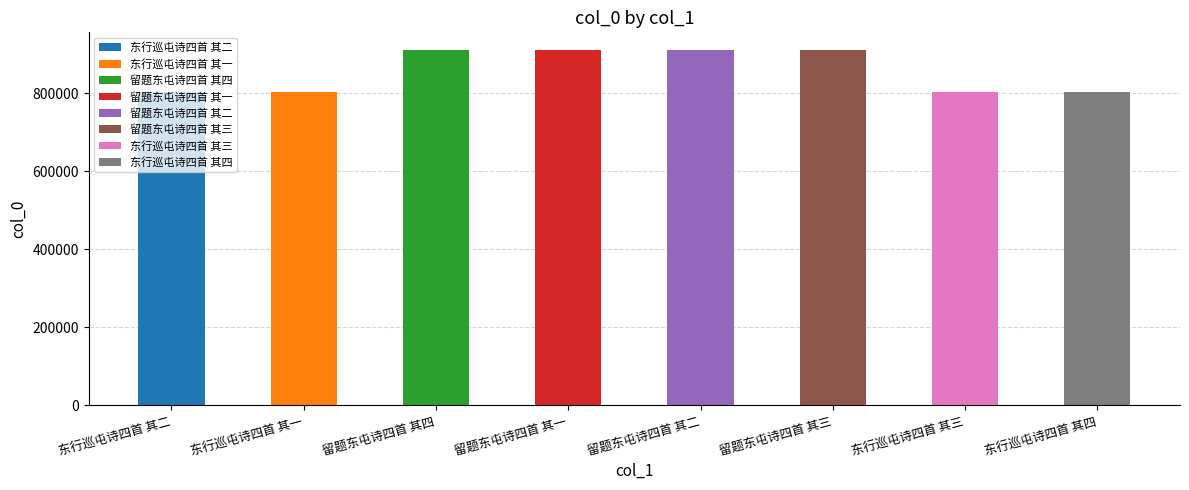

True or false: the data shows 1534964 at 留题东屯诗四首 其一.

False